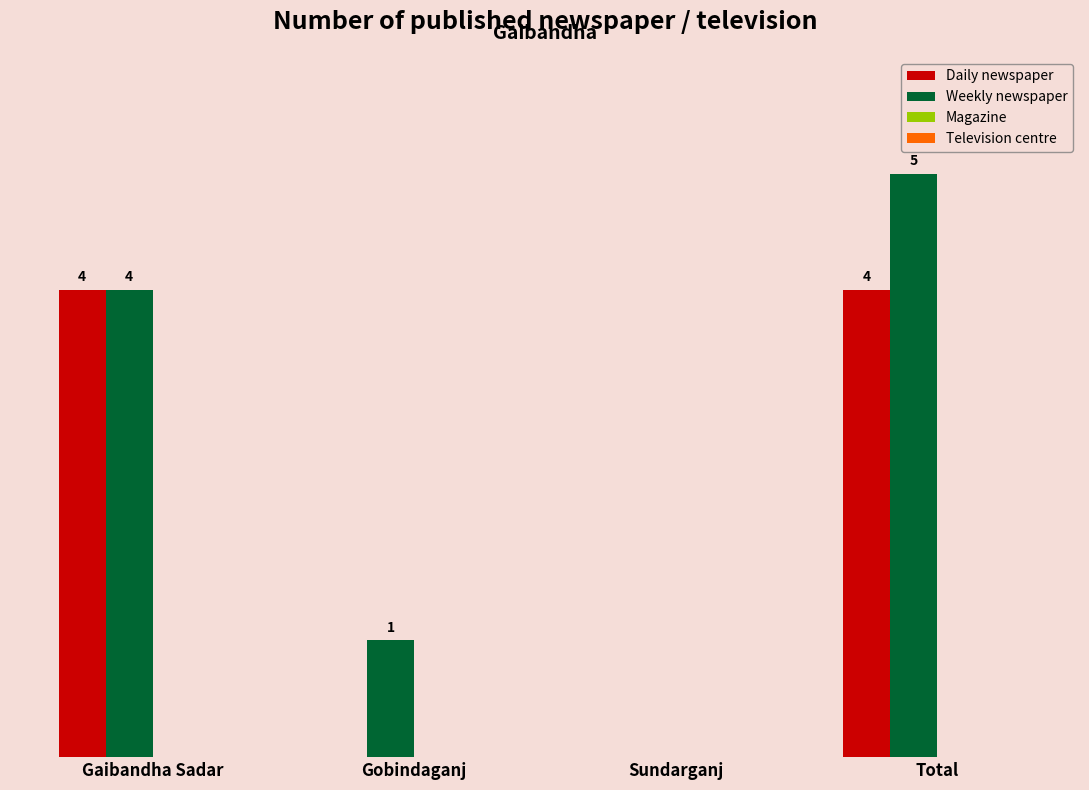

Which series has the largest total across all categories?

Weekly newspaper